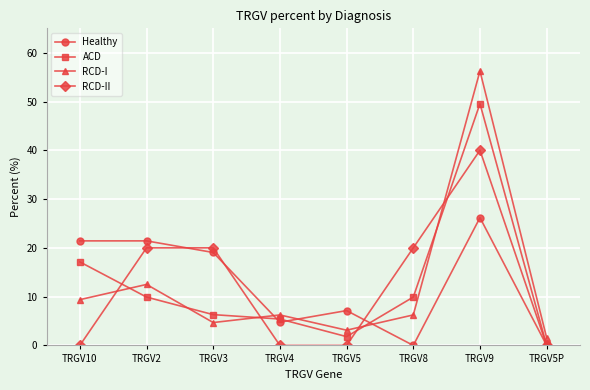

Count the number of categories in the chart.

8